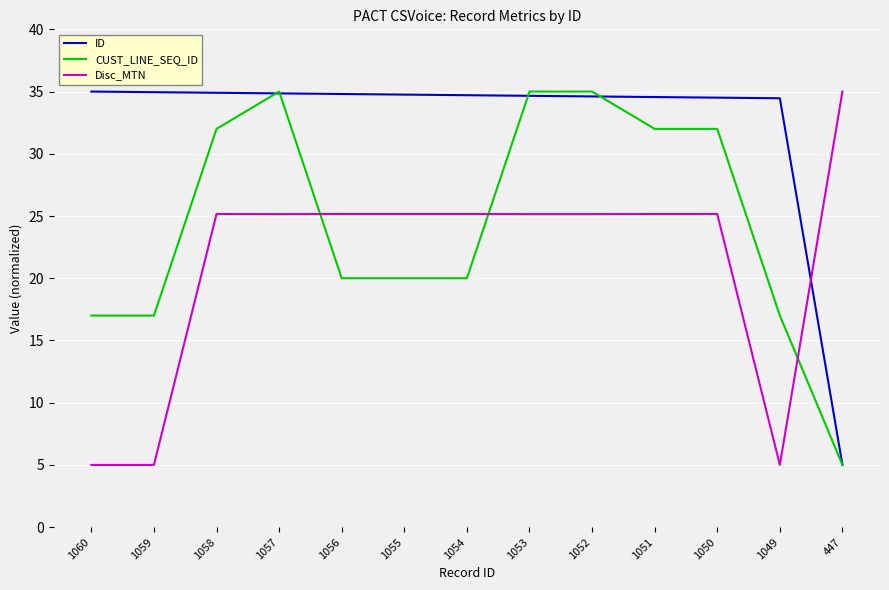

What is the sum of all CUST_LINE_SEQ_ID values?

317.0